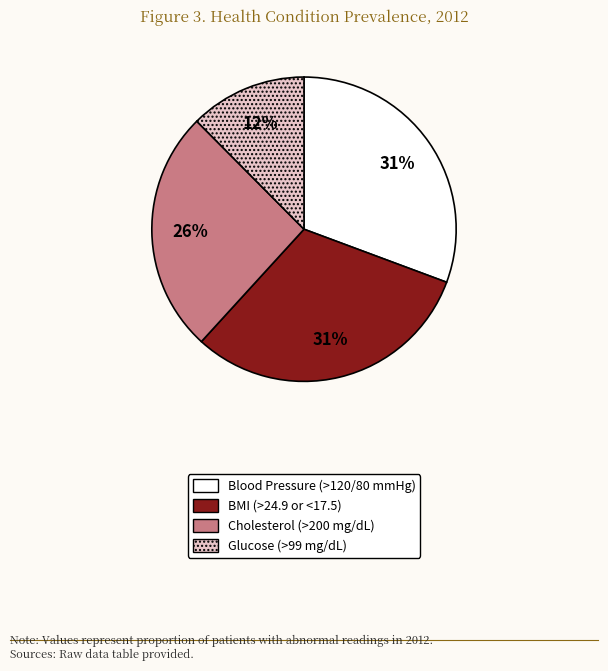

The Blood Pressure (>120/80 mmHg) slice represents 41% of the pie. True or false?

False